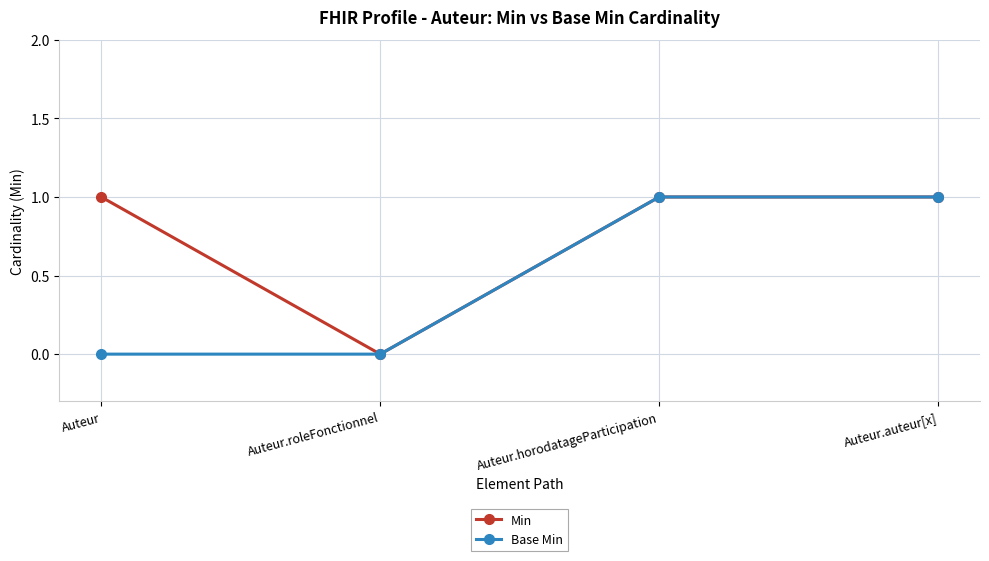

True or false: Min has more than 1 points higher than both neighbors.

False